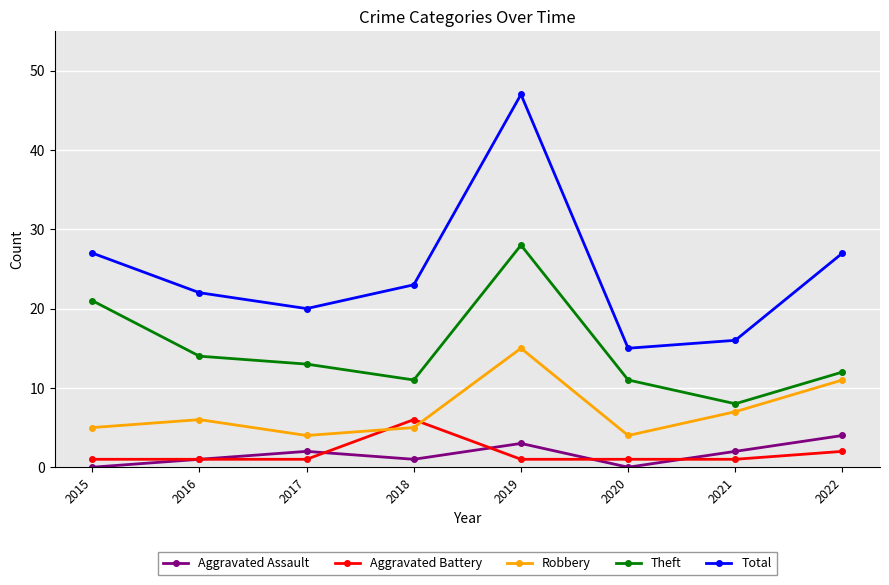

Reading left to right, list all the values displayed in this chart.

Aggravated Assault: 2015=0	2016=1	2017=2	2018=1	2019=3	2020=0	2021=2	2022=4
Aggravated Battery: 2015=1	2016=1	2017=1	2018=6	2019=1	2020=1	2021=1	2022=2
Robbery: 2015=5	2016=6	2017=4	2018=5	2019=15	2020=4	2021=7	2022=11
Theft: 2015=21	2016=14	2017=13	2018=11	2019=28	2020=11	2021=8	2022=12
Total: 2015=27	2016=22	2017=20	2018=23	2019=47	2020=15	2021=16	2022=27